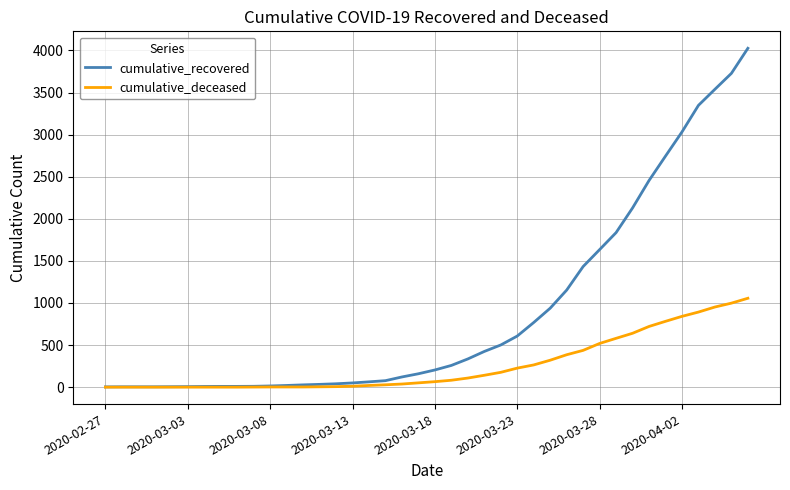

List the series in order of their peak value, highest first.

cumulative_recovered, cumulative_deceased